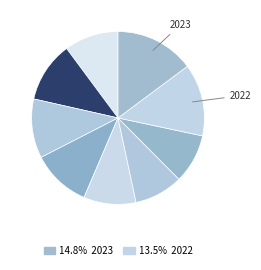

Count the number of slices in the pie.

9